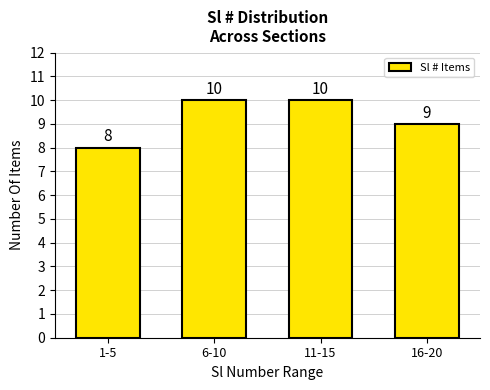

Reading left to right, extract all data points from this chart.

8	10	10	9